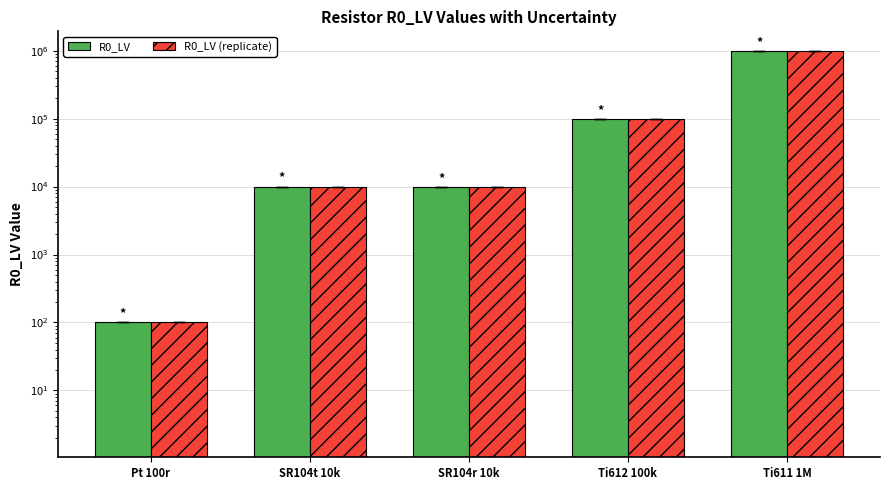

What is the value of the R0_LV (replicate) bar at the 4th from the left?

99983.2